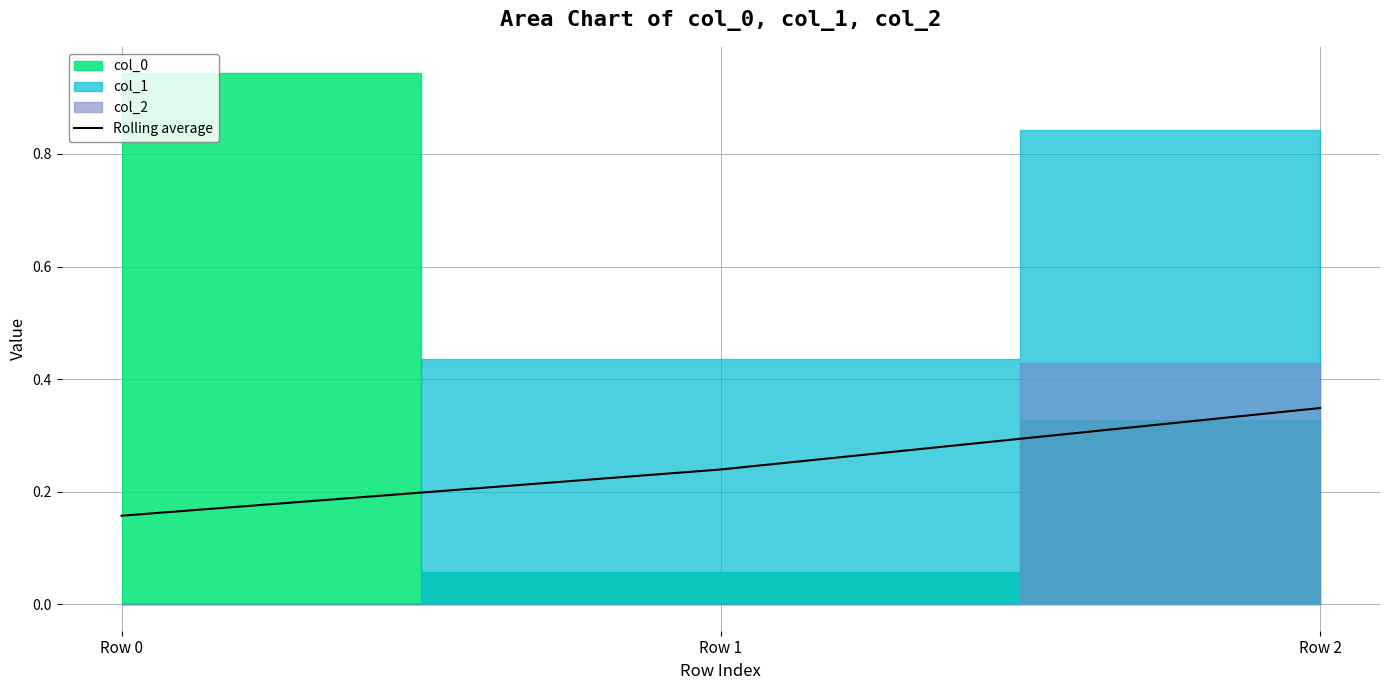

Reading left to right, what are all the values shown in this chart?

0.2	0.2	0.3